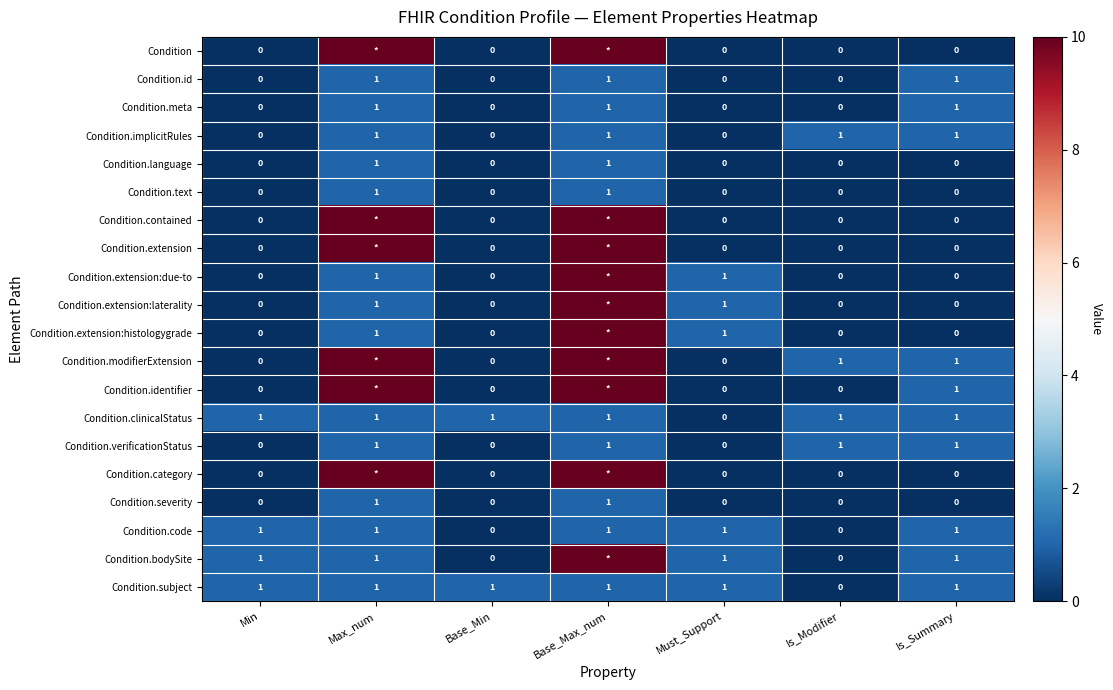

The value of Condition.clinicalStatus at Max_num is 1. True or false?

True